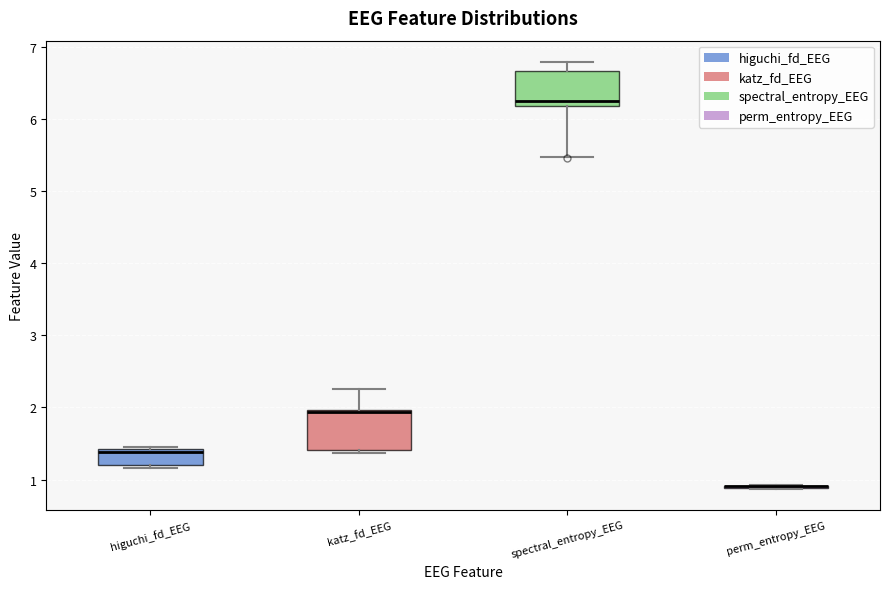

Reading left to right, read every box against the y-axis: the position of its median line, the range the box covers, and the ends of its whiskers. The values are not printed on the chart, so give them approximately, as read against the axis.

higuchi_fd_EEG: median 1.4 (just below the box's upper edge), box 1.2 to 1.4, whiskers 1.2 (just below the box's lower edge) to 1.4
katz_fd_EEG: median 1.9, box 1.4 to 2.0, whiskers 1.4 (just below the box's lower edge) to 2.2
spectral_entropy_EEG: median 6.2 (just above the box's lower edge), box 6.2 to 6.7, whiskers 5.5 to 6.8
perm_entropy_EEG: box collapsed to a line at 0.9, whiskers 0.9 to 0.9